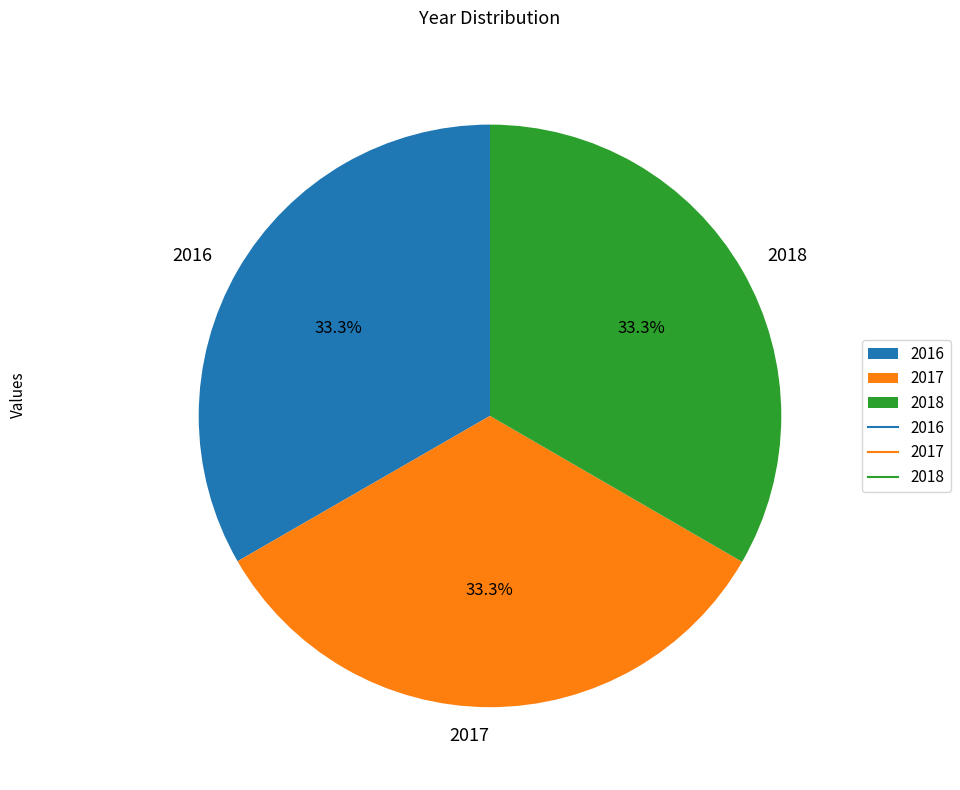

What is the ratio of the value at 2018 to the value at 2017?

1.0